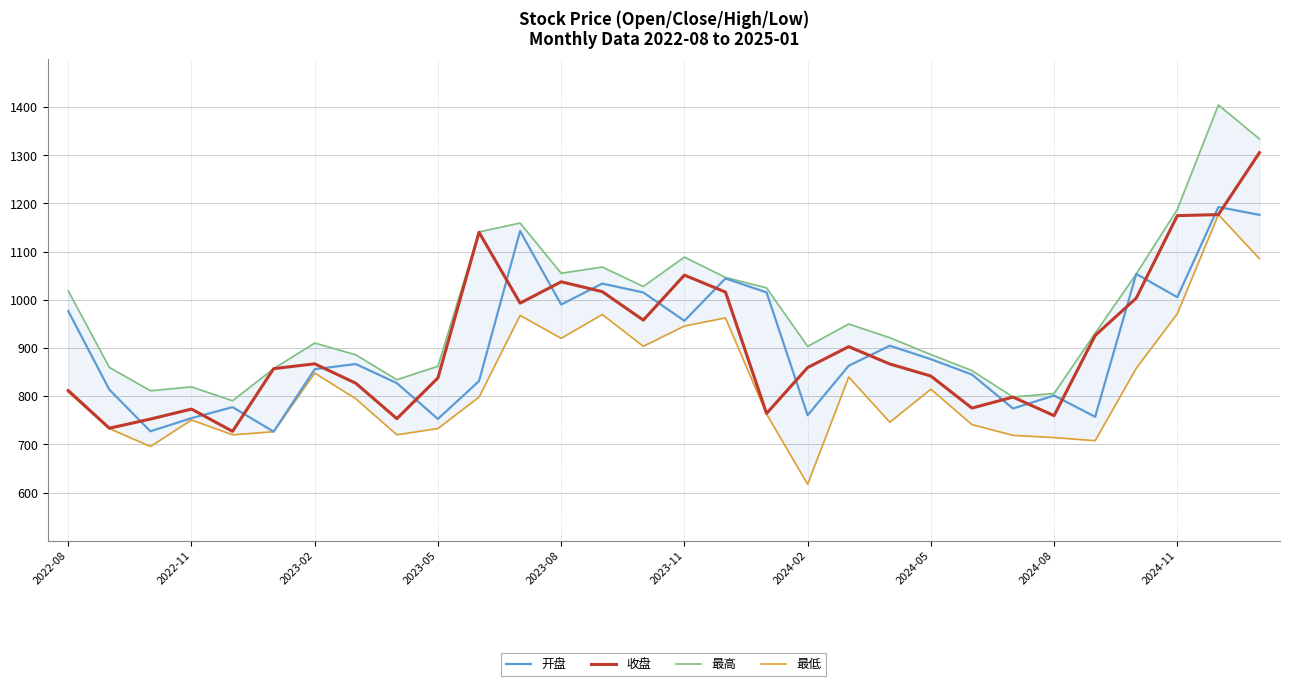

How many intersections are there between 开盘 and 收盘?

19